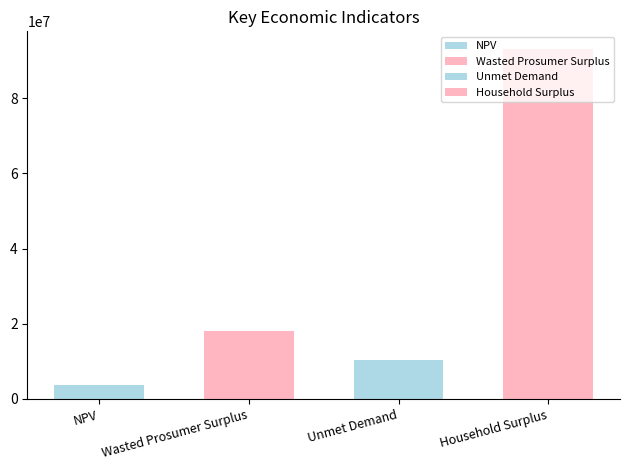

Which label corresponds to the largest value in the chart?

Household Surplus